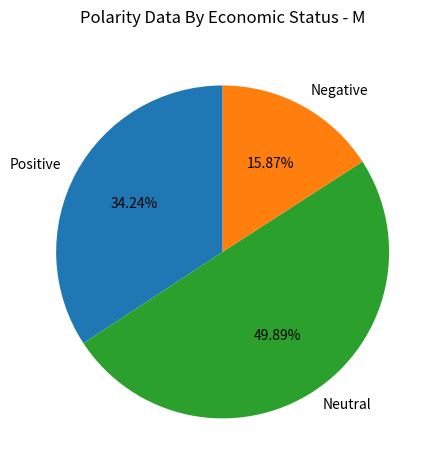

Combined, do Neutral and Negative account for over 50%?

Yes